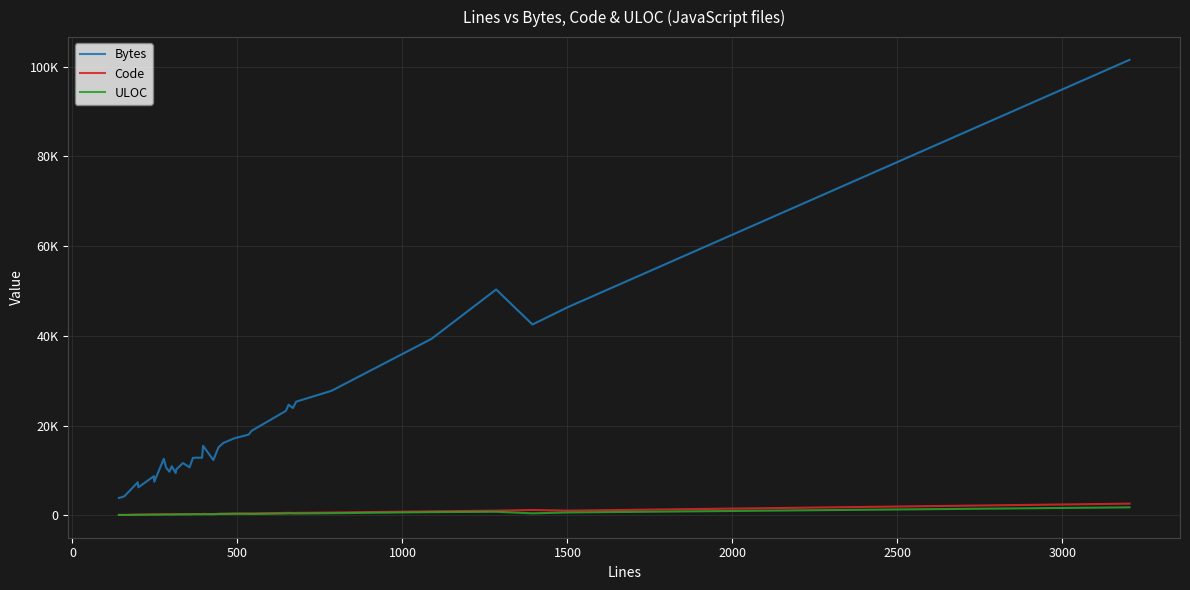

Does the chart have visible grid lines?

Yes